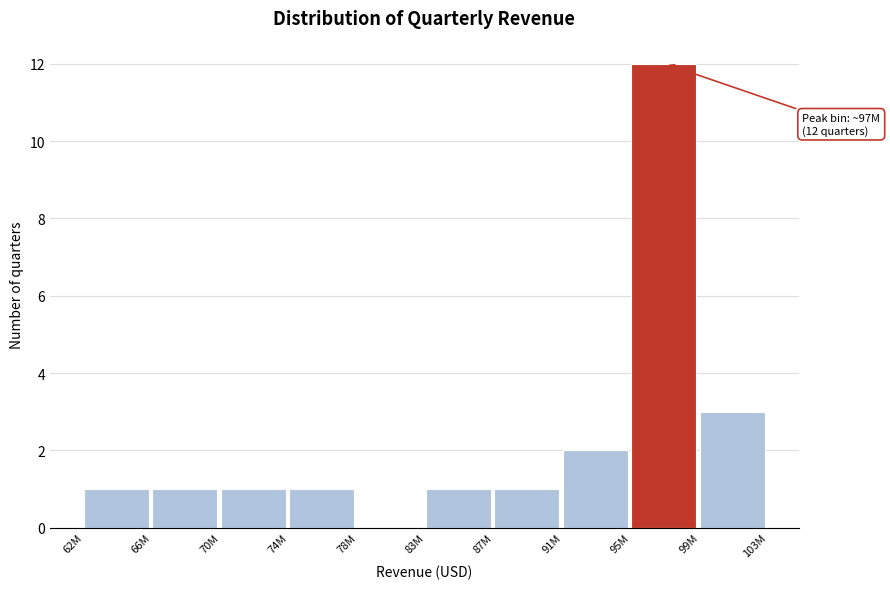

Reading left to right, what are all the values shown in this chart?

62M=1	66M=1	70M=1	74M=1	78M=0	83M=1	87M=1	91M=2	95M=12	99M=3